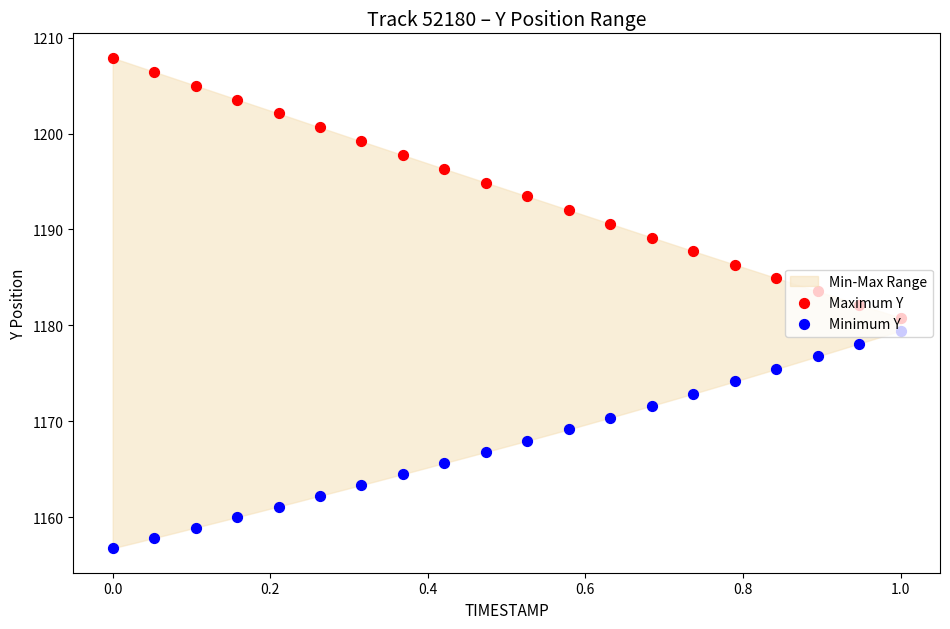

At how many categories does at least one series exceed 1186?

16